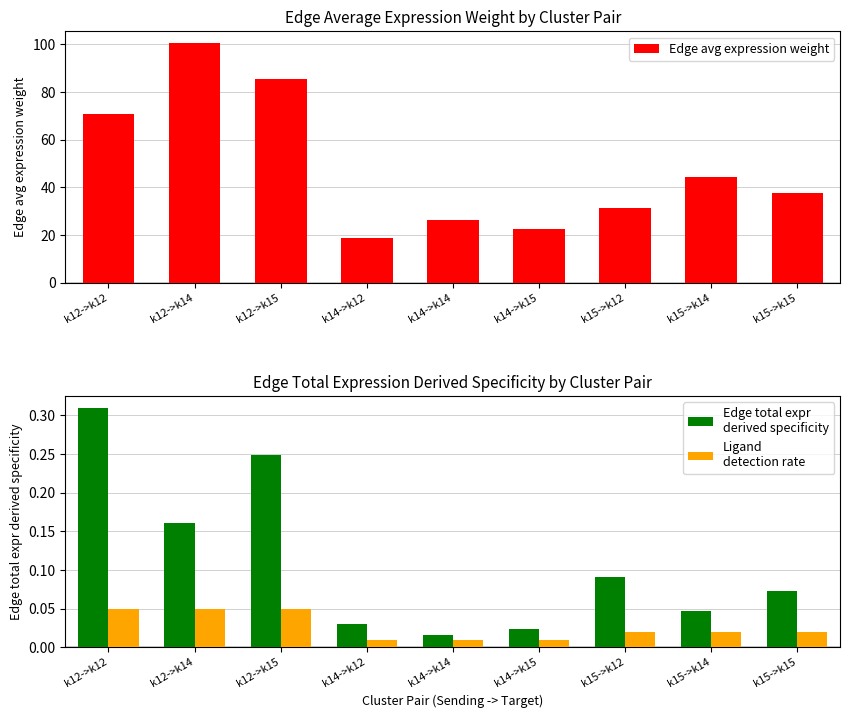

What is the sum of all Ligand
detection rate values?

0.2